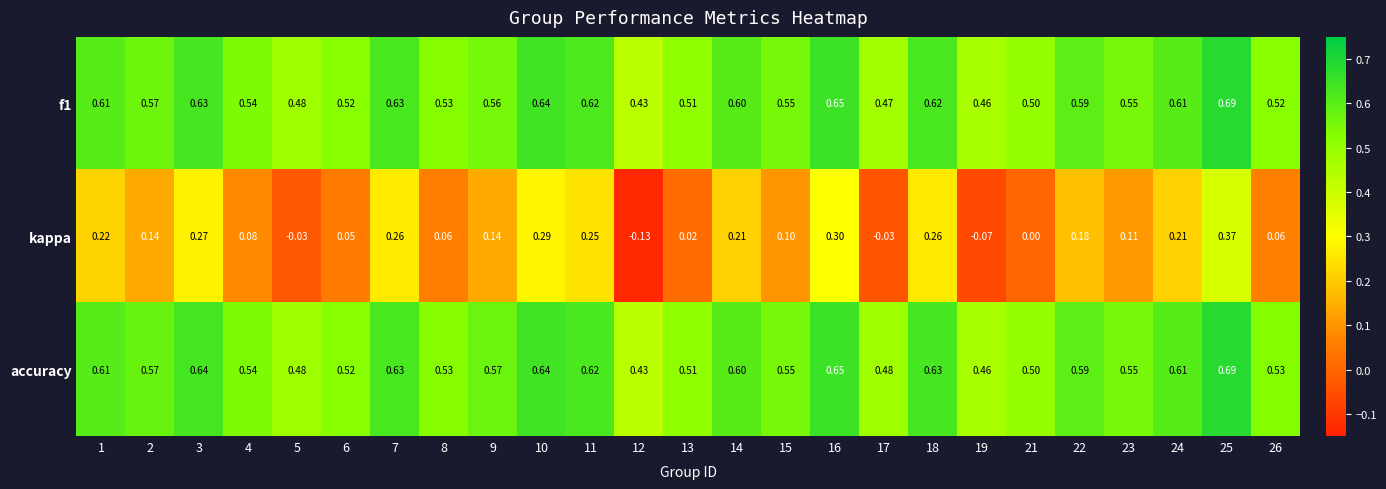

At how many categories does at least one series exceed 0?

25